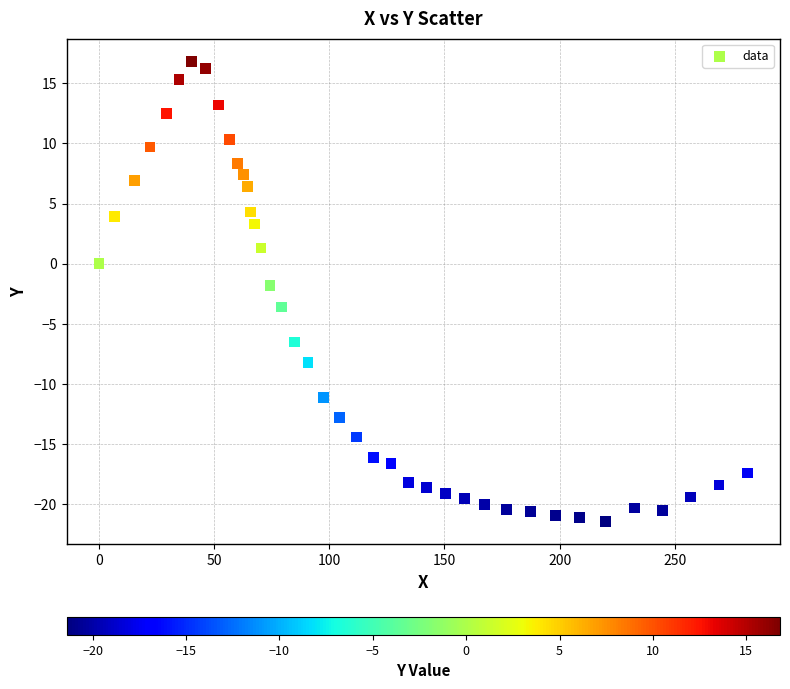

What is the range of Y values (max minus min)?

38.2